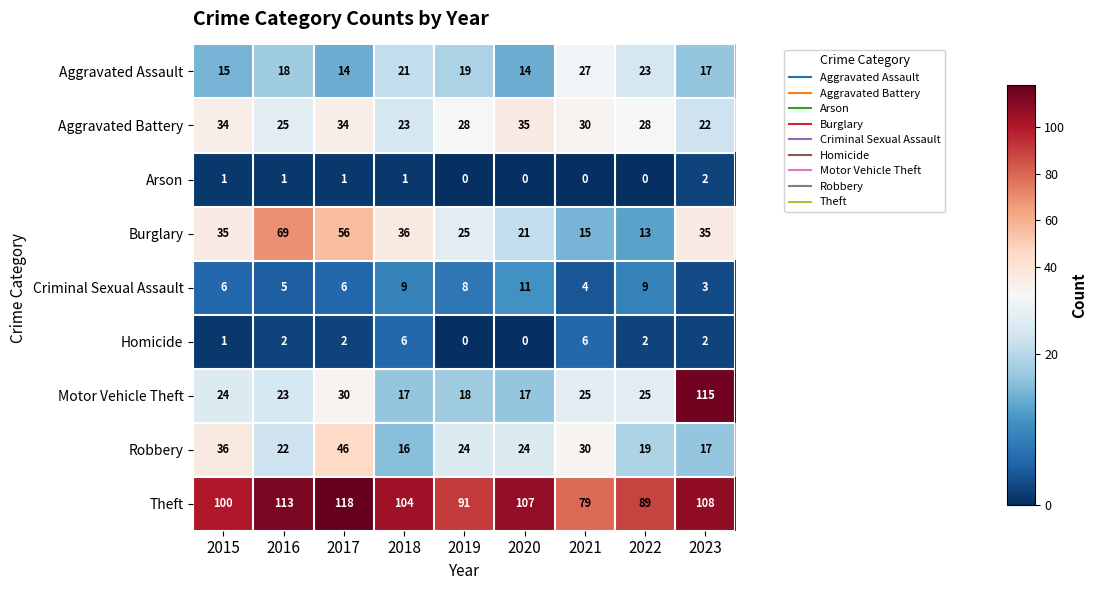

What is the maximum value for Aggravated Assault?

27